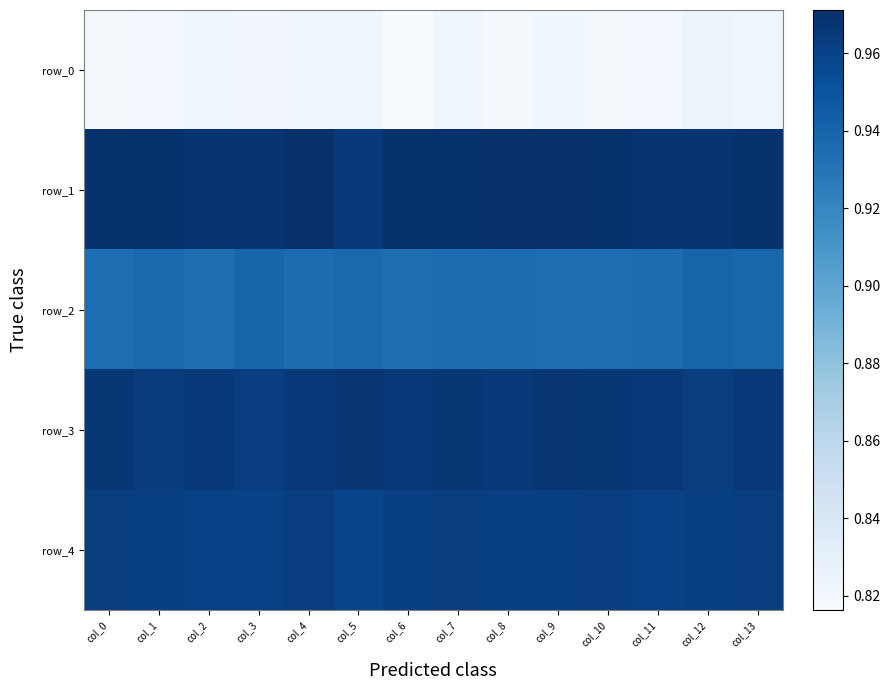

Is it true that row_3 equals 1.0 at col_11?

True